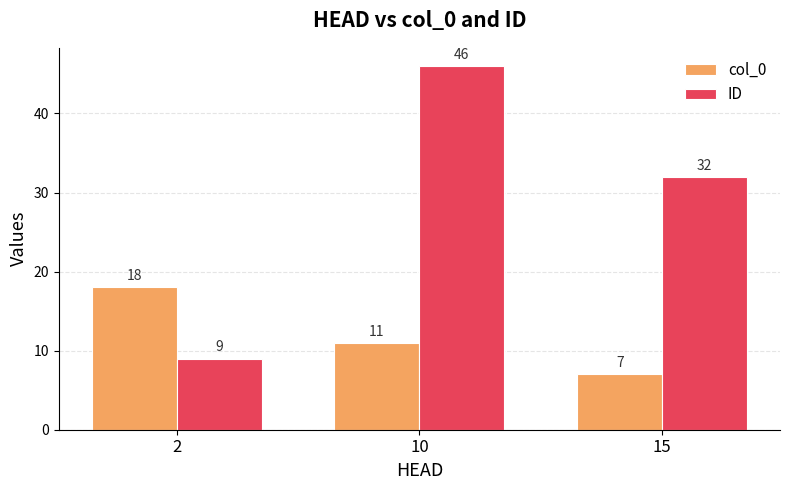

Reading left to right, what are all the values shown in this chart?

col_0: 18	11	7
ID: 9	46	32